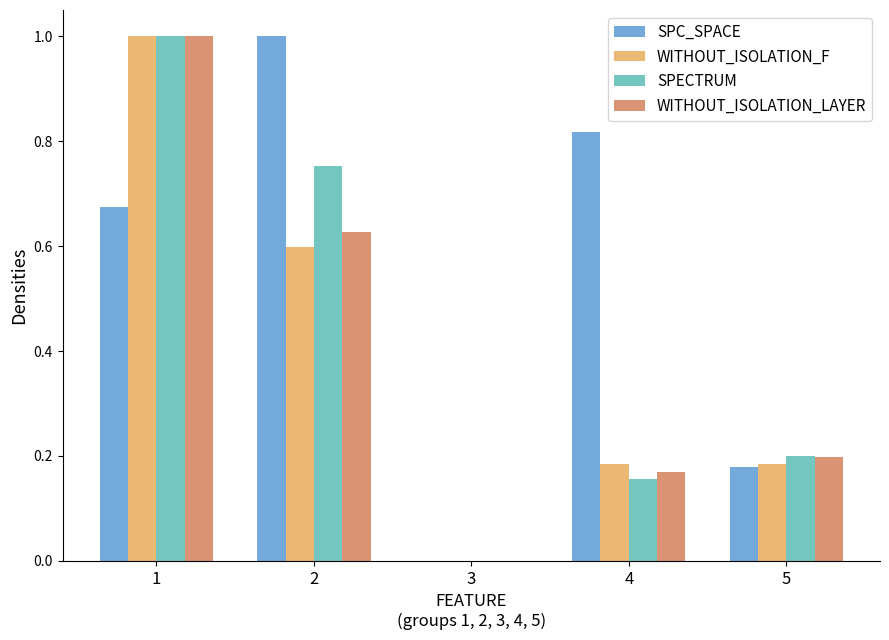

The WITHOUT_ISOLATION_LAYER series shows 0.7 at 1. True or false?

False